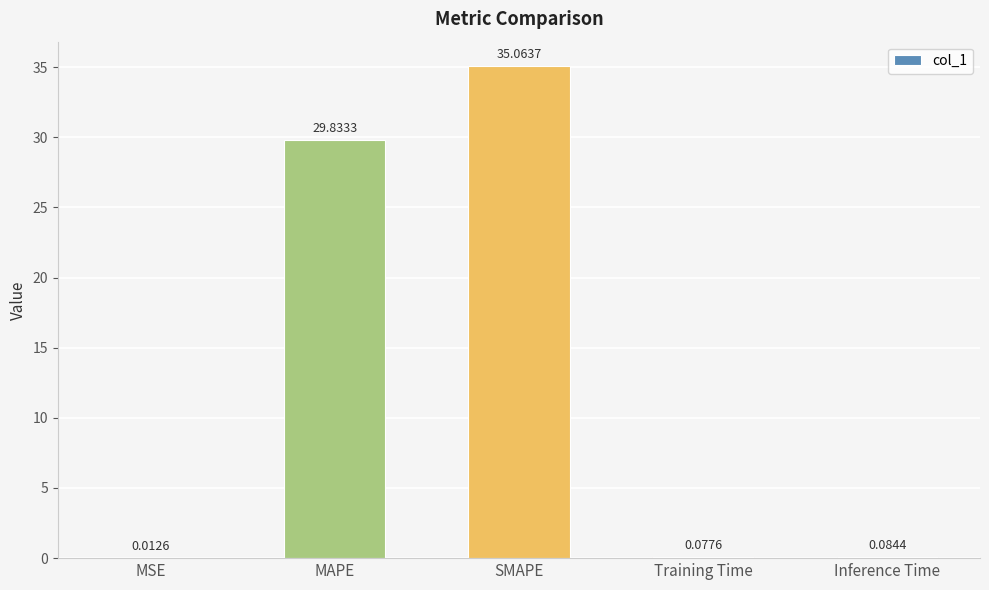

Which label corresponds to the largest value in the chart?

SMAPE